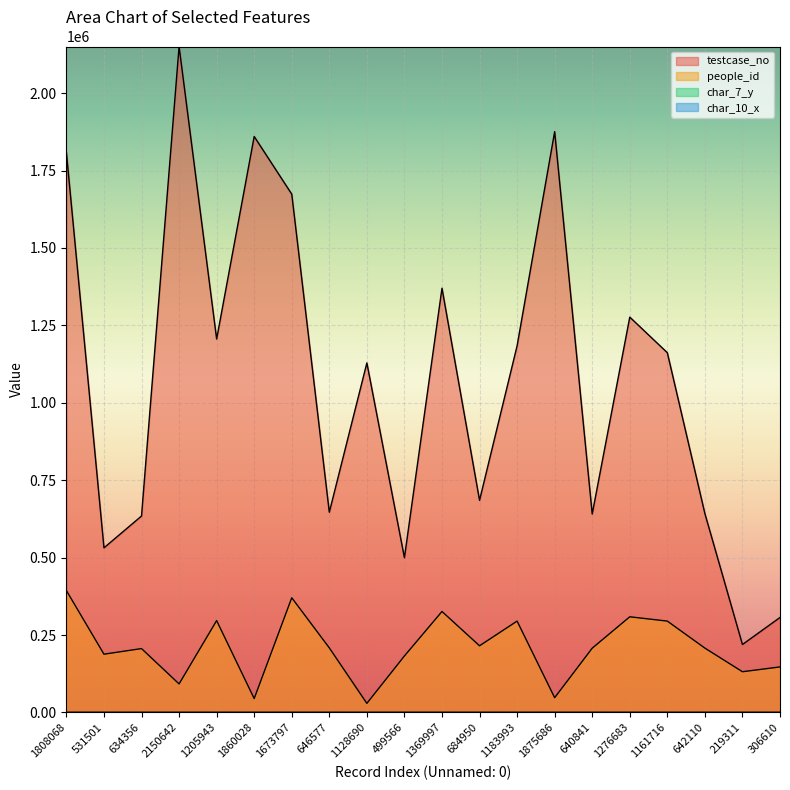

How many lines are shown in the chart?

4